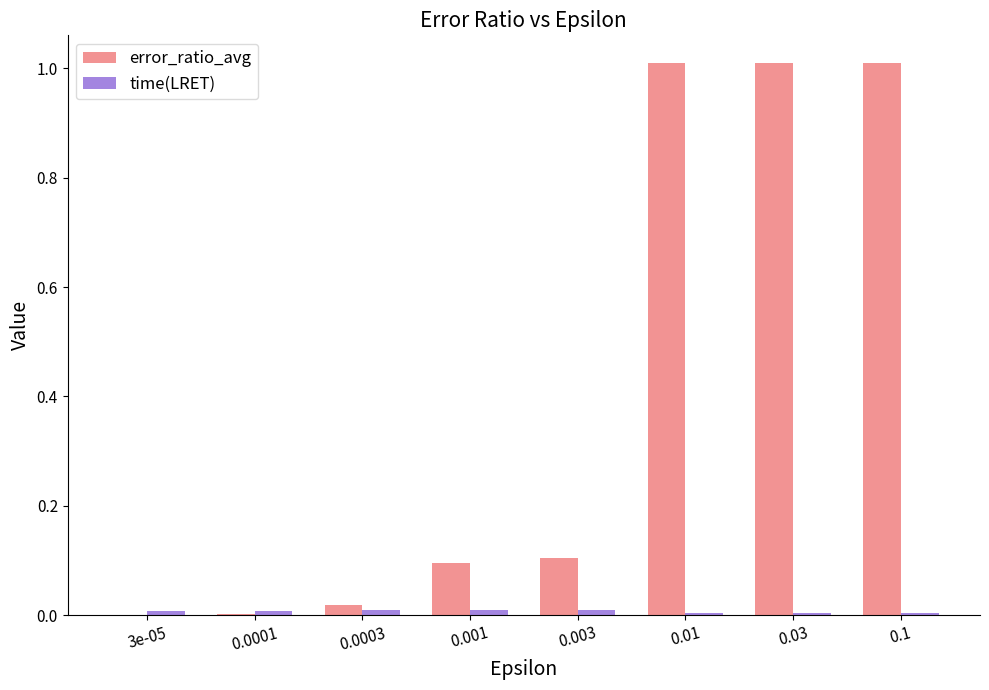

The error_ratio_avg series shows 0.2 at 0.003. True or false?

False